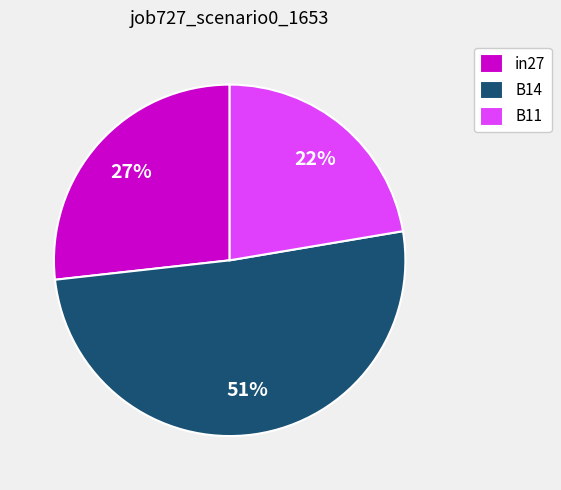

How many segments does this pie chart have?

3